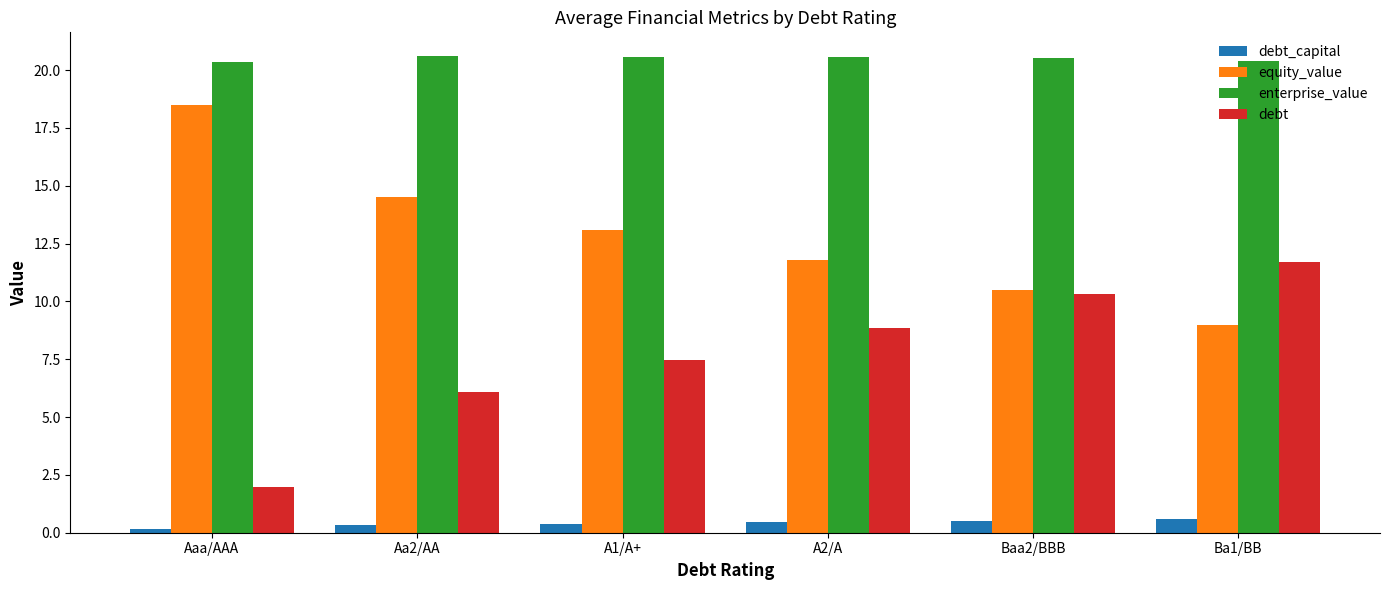

What is the average value of the equity_value series?

12.9